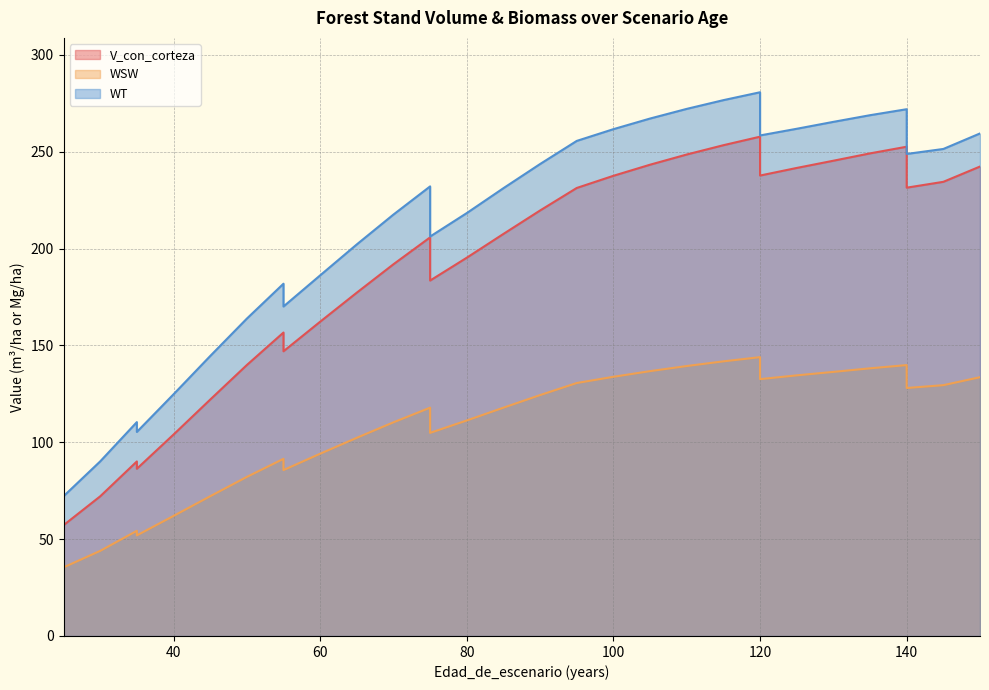

Is it true that WSW equals 20.1 at 30?

False